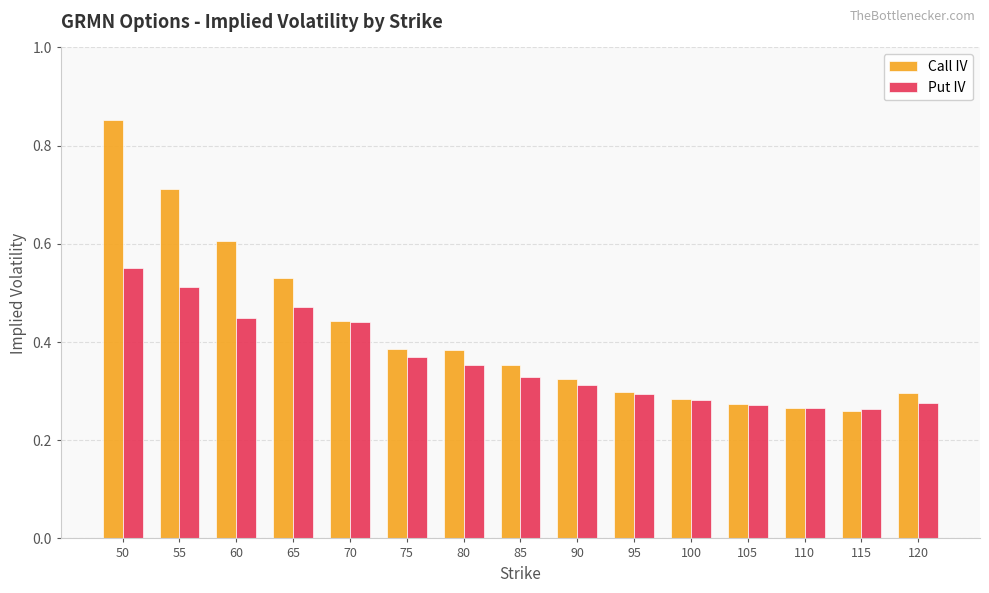

List the series in order of their overall mean, lowest first.

Put IV, Call IV